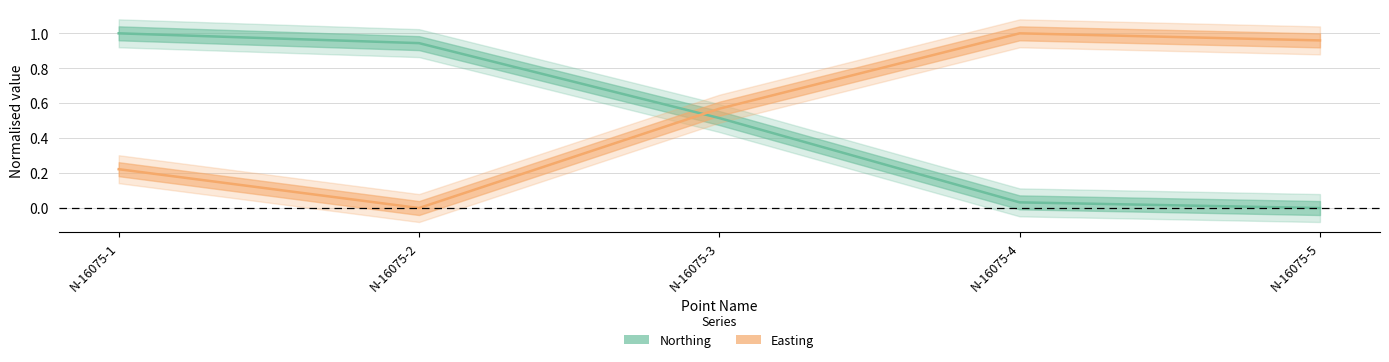

At which category does the chart reach its peak across all series?

N-16075-1